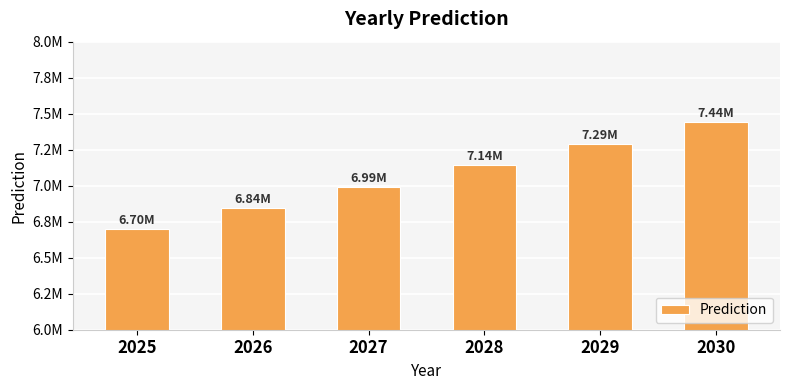

What is the value of the 3rd bar from the left?

6993219.5